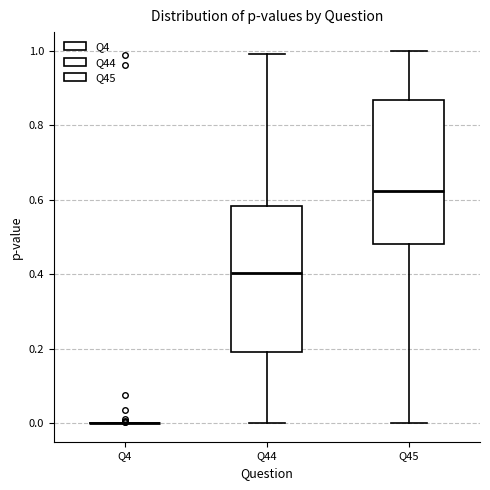

Where does the upper whisker of the box for Q45 end on the y-axis? The values are not printed on the chart, so give them approximately, as read against the axis.

1.00